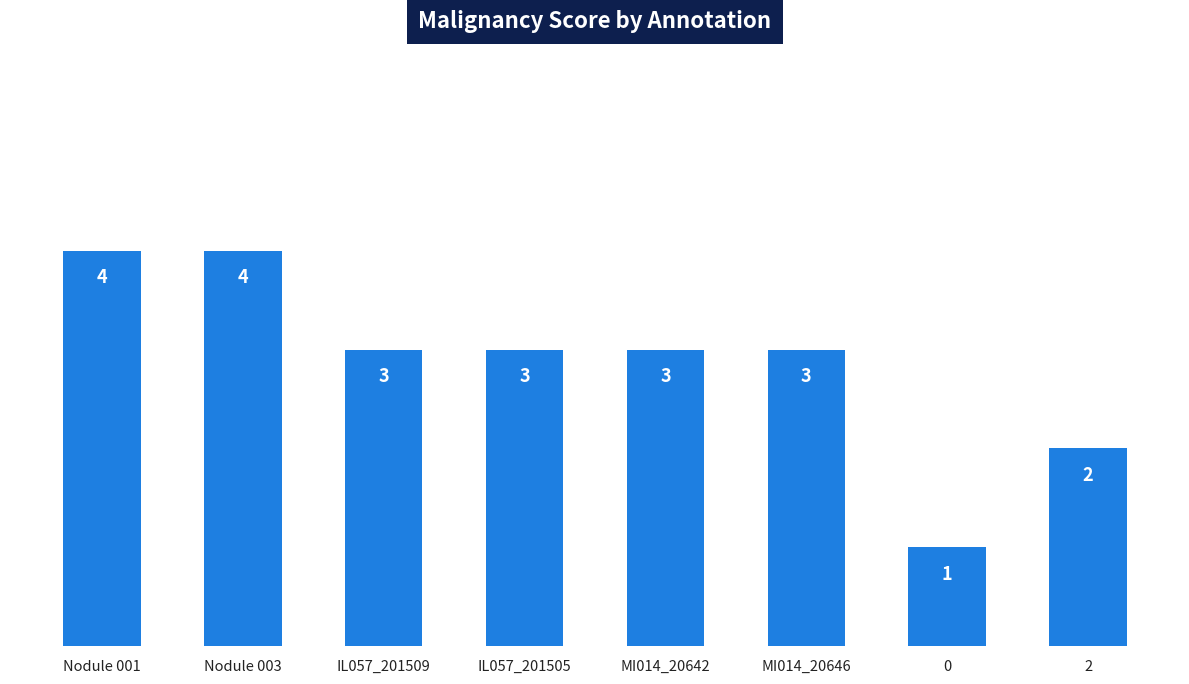

What is the approximate value at IL057_201505?

3